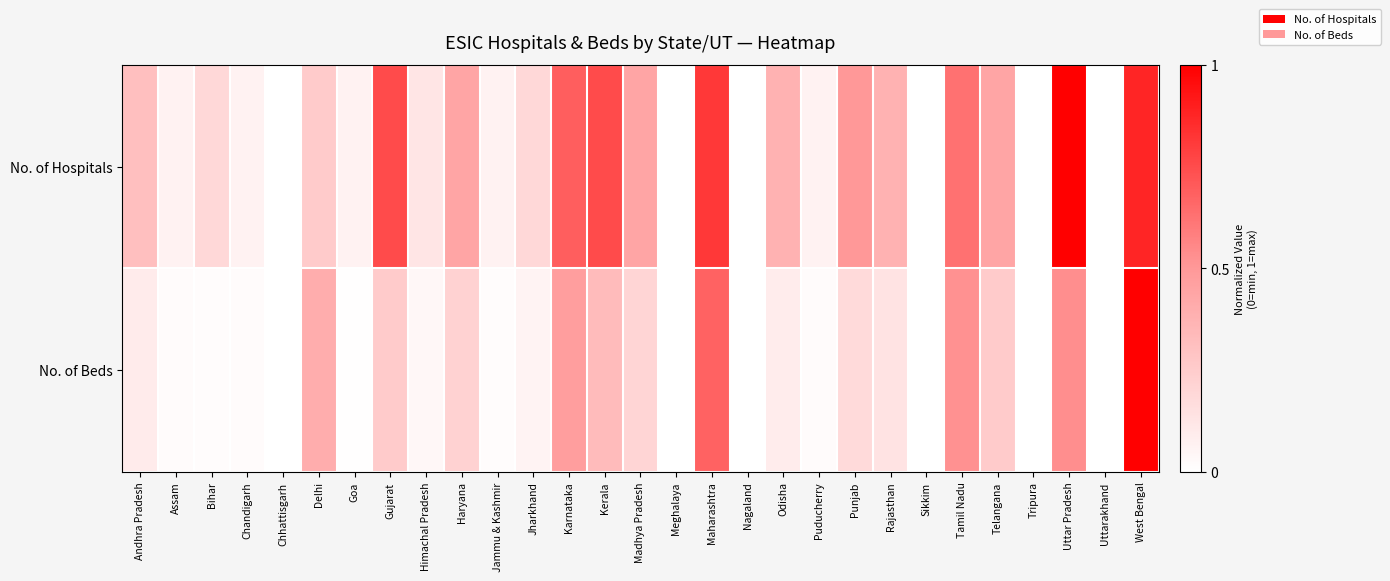

What is the difference between the highest and lowest values at Maharashtra?

0.1